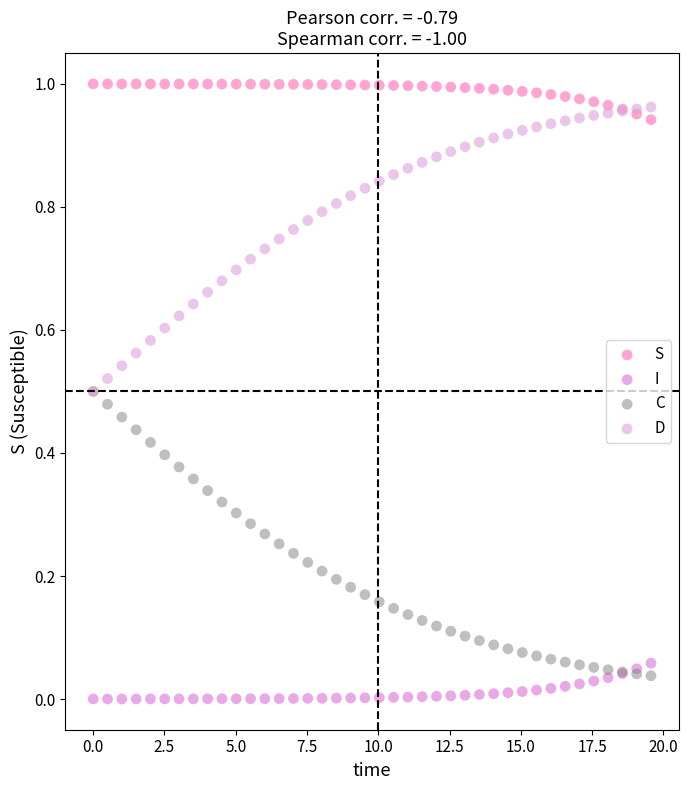

What are all the series names shown in the legend?

S, I, C, D